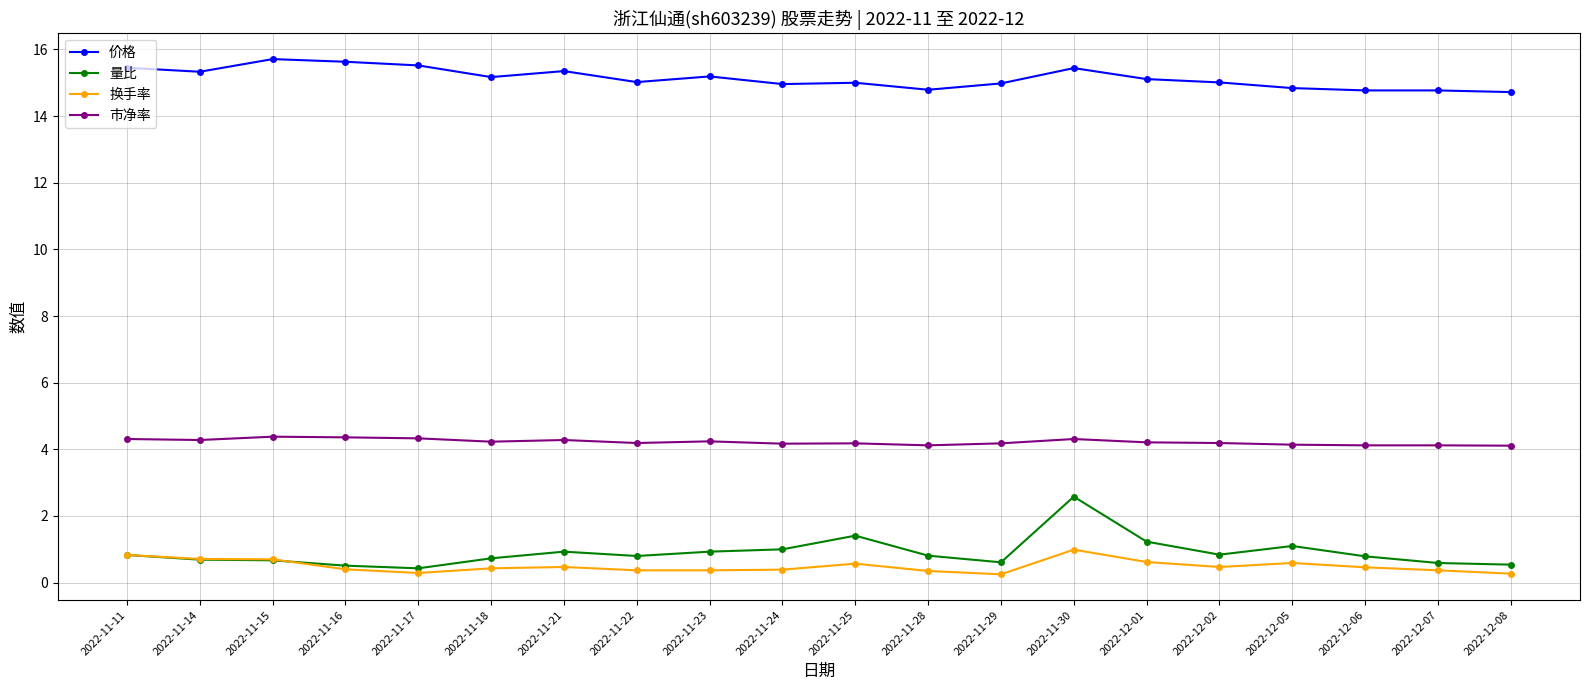

True or false: 市净率 and 价格 cross at least once.

False